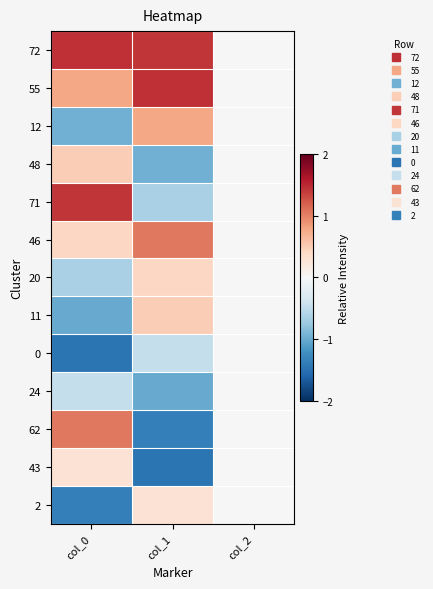

Reading left to right, transcribe all the data shown in this chart.

72: col_0=1.5	col_1=1.4	col_2=0.0
55: col_0=0.8	col_1=1.5	col_2=0.0
12: col_0=-1.0	col_1=0.8	col_2=0.0
48: col_0=0.5	col_1=-1.0	col_2=0.0
71: col_0=1.4	col_1=-0.6	col_2=0.0
46: col_0=0.4	col_1=1.1	col_2=0.0
20: col_0=-0.6	col_1=0.4	col_2=0.0
11: col_0=-1.0	col_1=0.5	col_2=0.0
0: col_0=-1.5	col_1=-0.5	col_2=0.0
24: col_0=-0.5	col_1=-1.0	col_2=0.0
62: col_0=1.1	col_1=-1.4	col_2=0.0
43: col_0=0.3	col_1=-1.5	col_2=0.0
2: col_0=-1.4	col_1=0.3	col_2=0.0